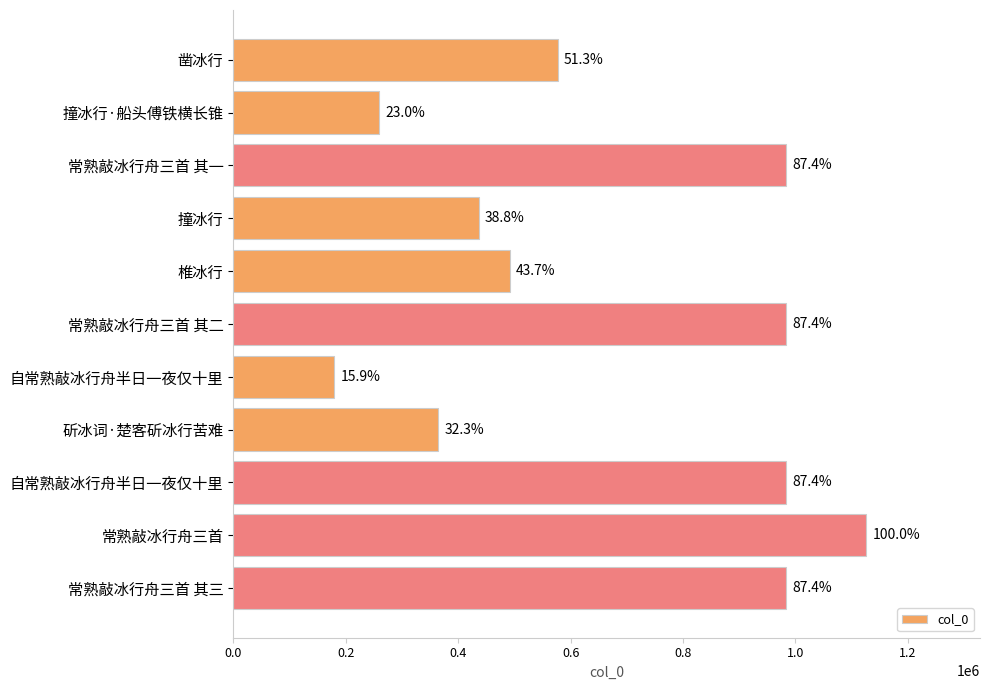

Are the bars horizontal?

Yes